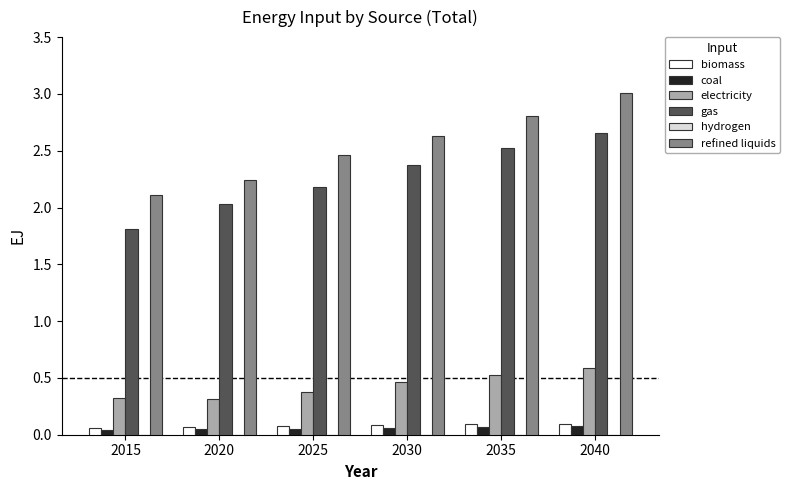

Which series changed the most between 2015 and 2025?

gas